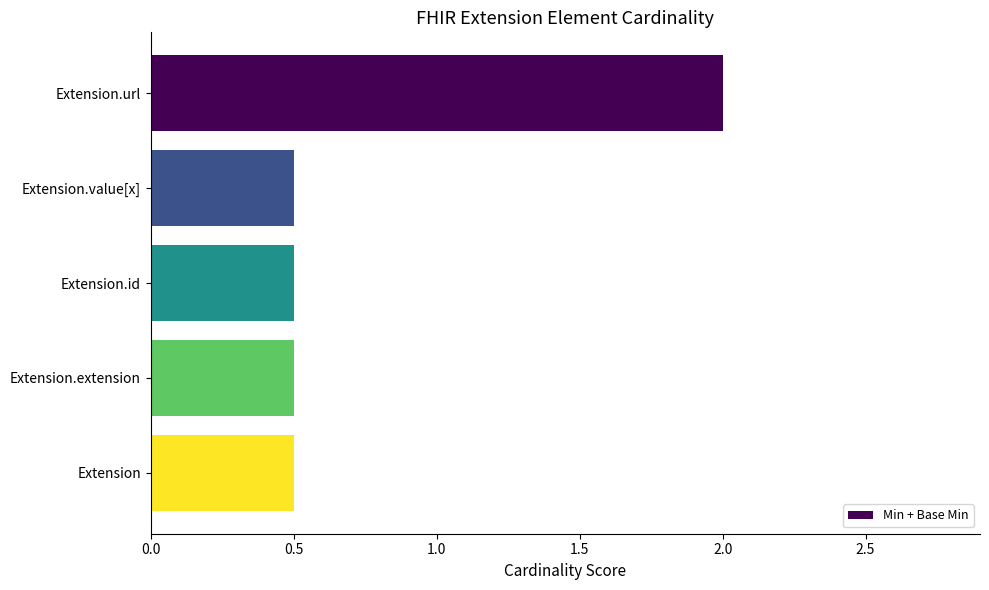

Between Extension.id and Extension.url, which is larger?

Extension.url